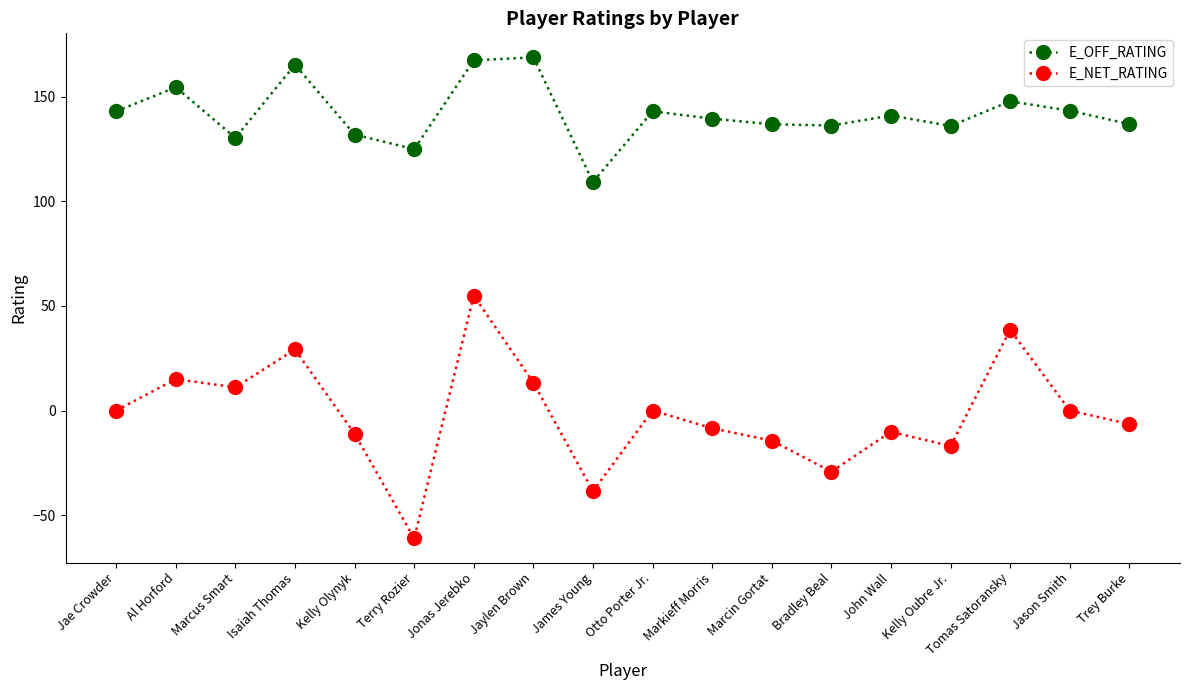

What is the average value of the E_NET_RATING series?

-1.9